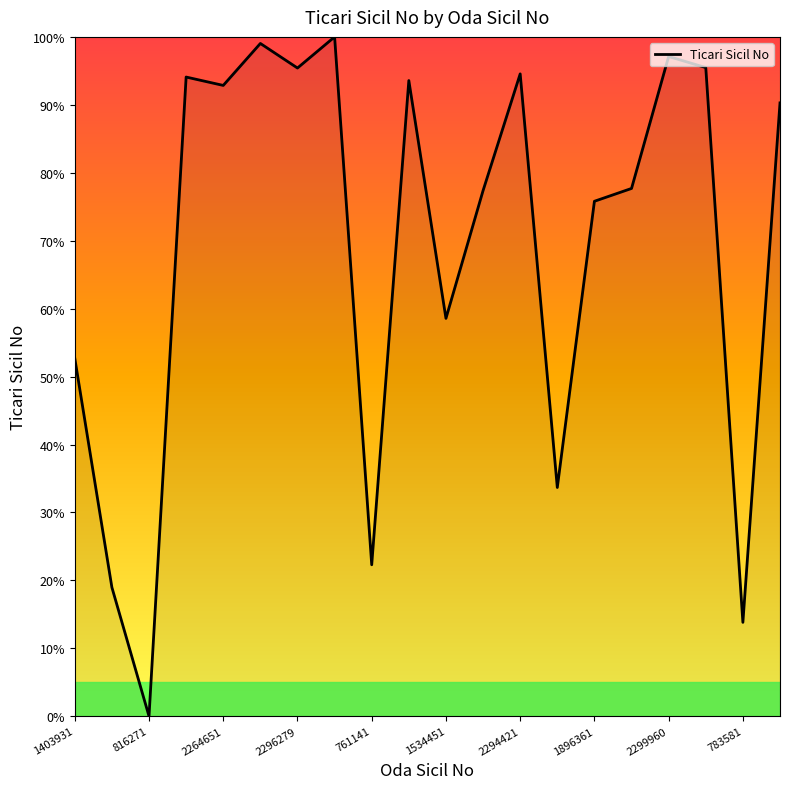

What is the maximum value shown in the chart?

100.0